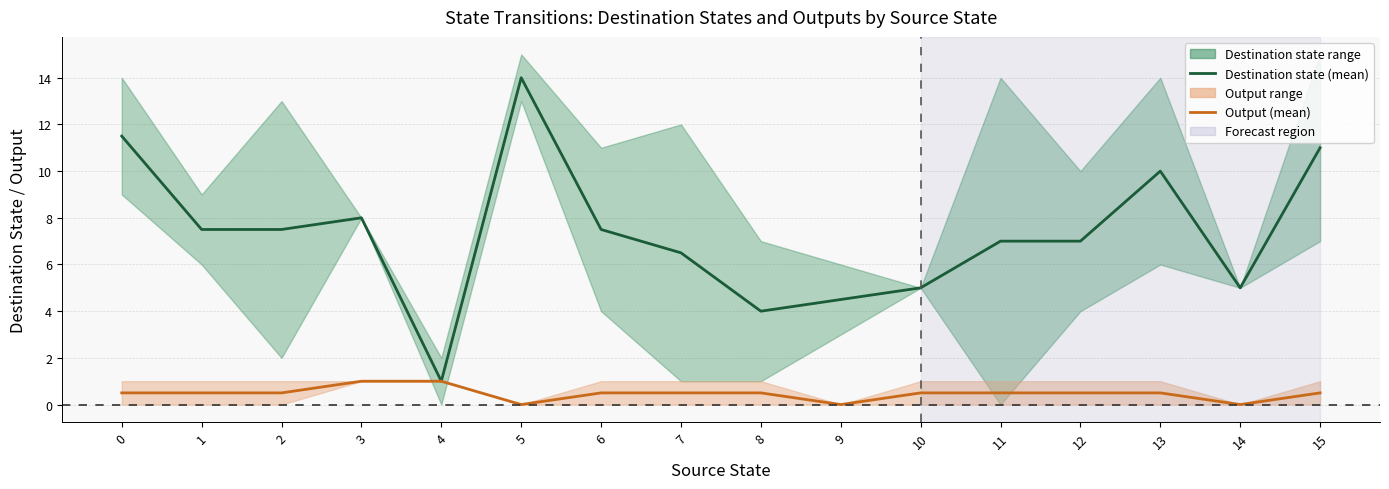

What is the difference between the second highest and second lowest values in the Destination state (mean) series?

7.5